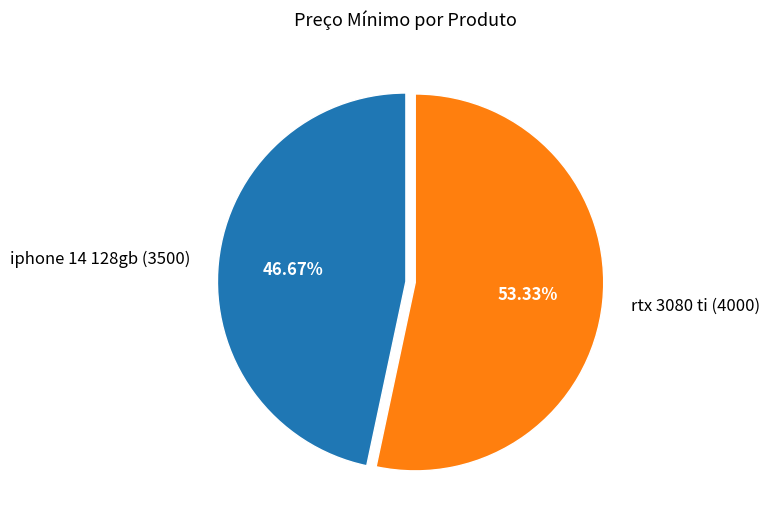

The rtx 3080 ti slice represents 45% of the pie. True or false?

False